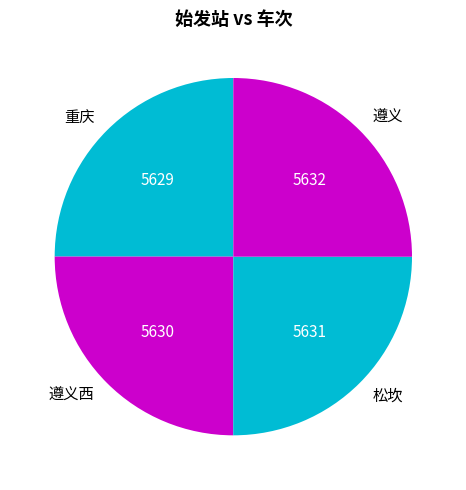

True or false: 遵义 accounts for 25% of the total.

True